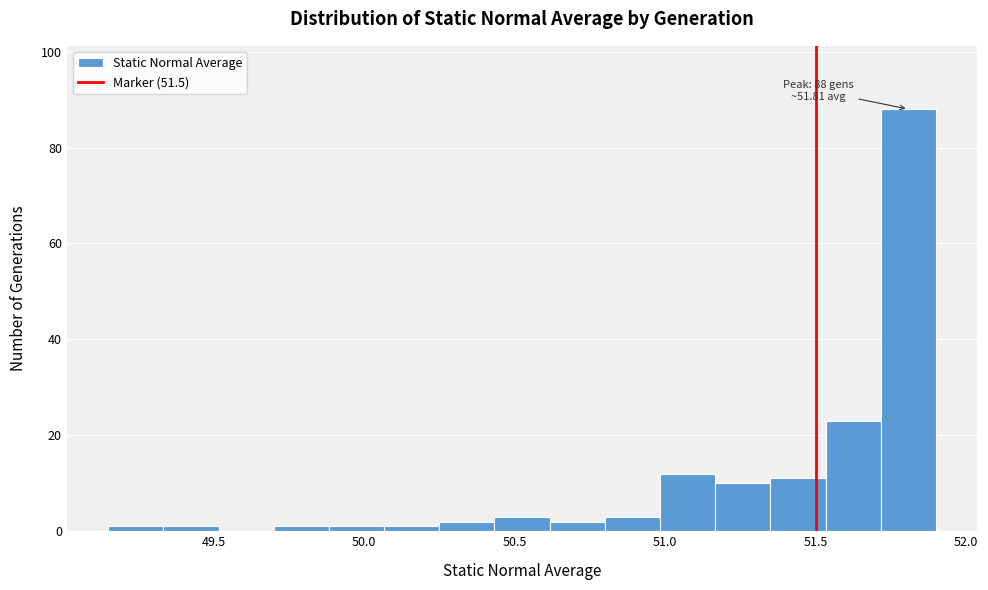

Around what value on the x-axis is the tallest bar? Give the approximate position of its centre, as read against the axis.

51.80